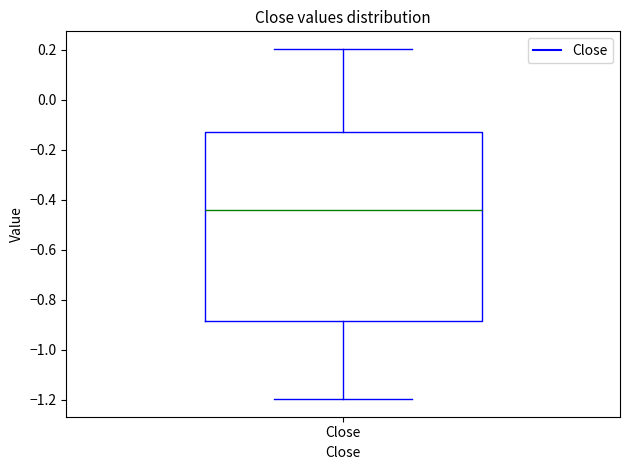

Read this box plot against the y-axis: the position of the median line, the range covered by the box, and the ends of both whiskers. The values are not printed on the chart, so give them approximately, as read against the axis.

median -0.44, box -0.88 to -0.12, whiskers -1.20 to 0.20